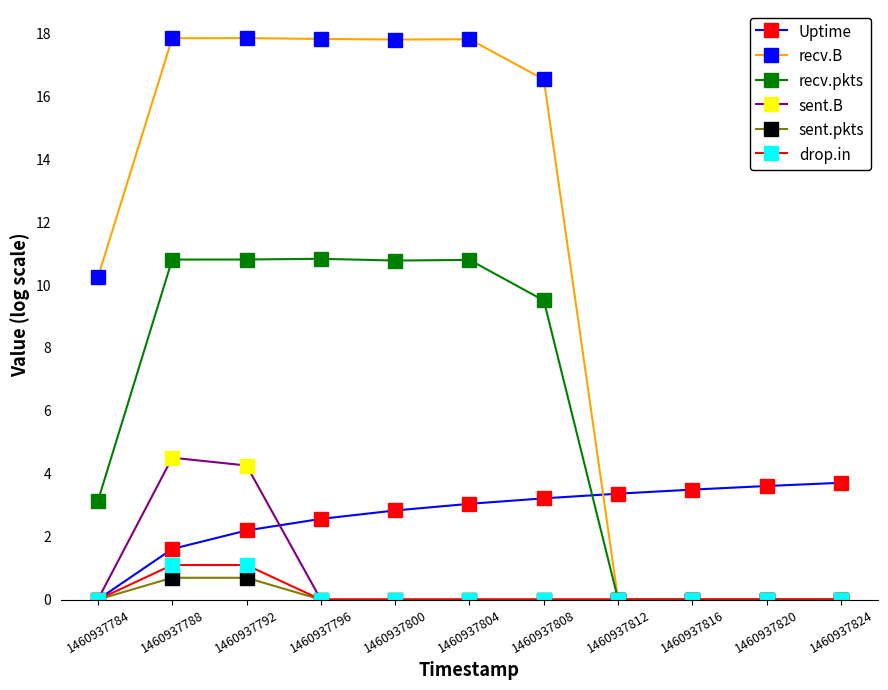

What are all the series names shown in the legend?

Uptime, recv.B, recv.pkts, sent.B, sent.pkts, drop.in